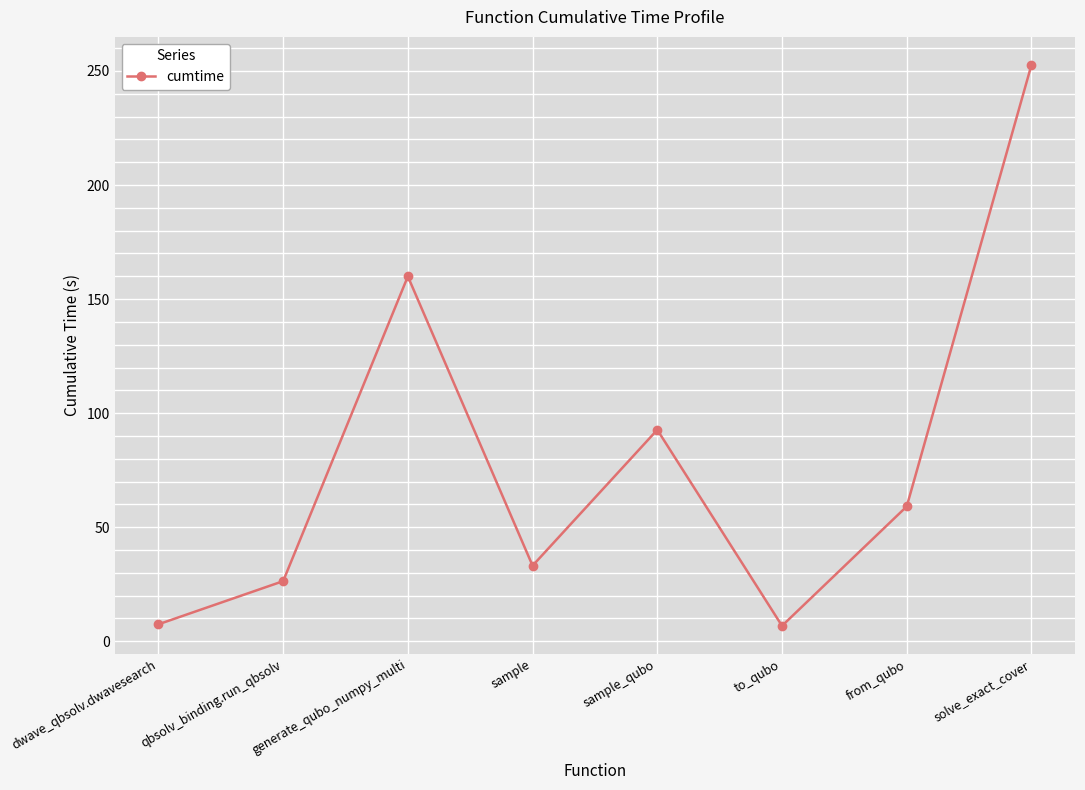

What is the average value?

79.8